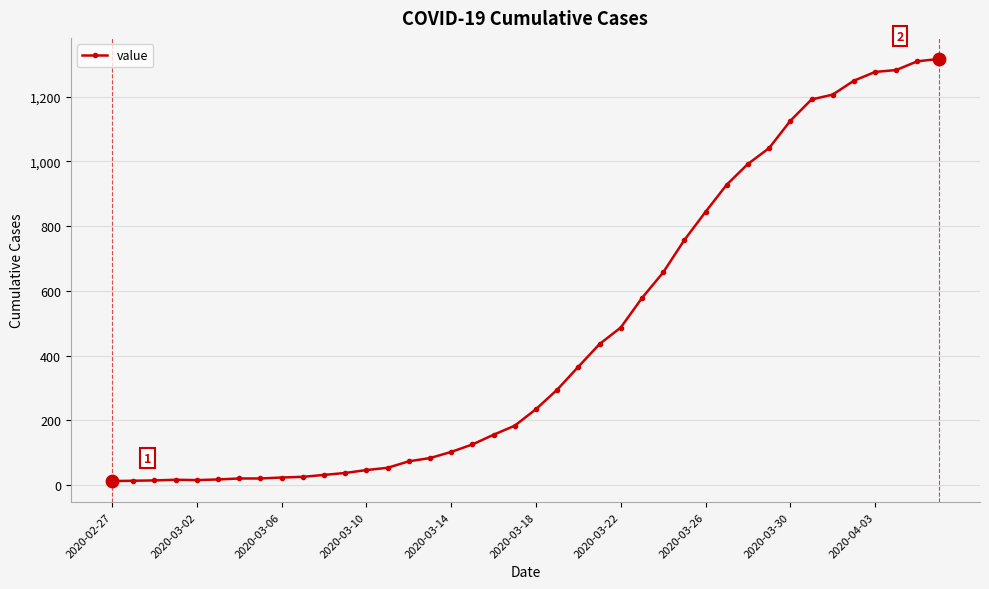

What is the greatest value displayed?

1316